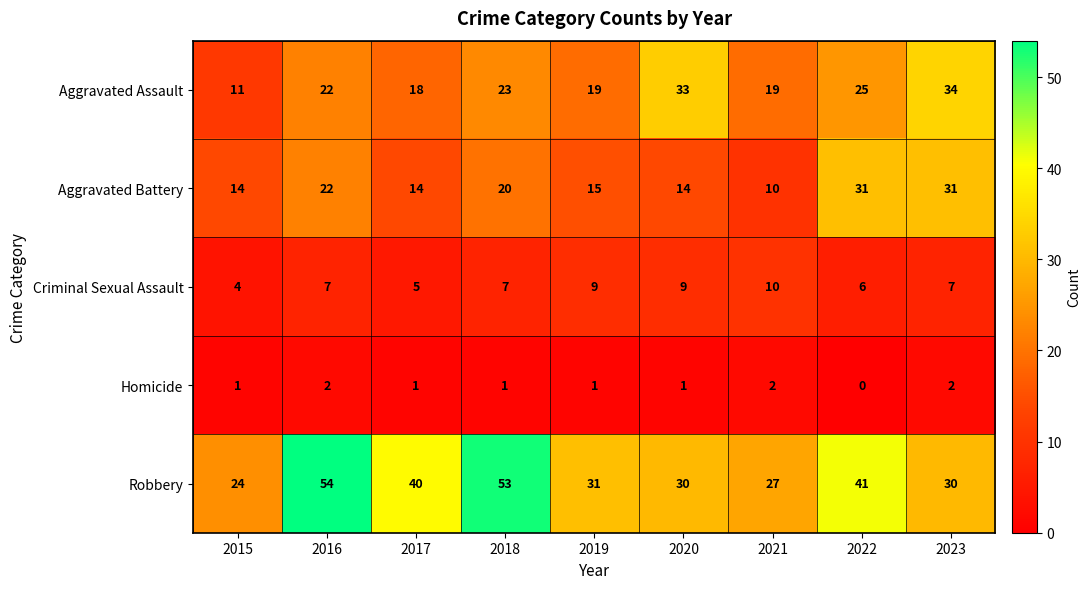

The Criminal Sexual Assault series shows 9 at 2020. True or false?

True